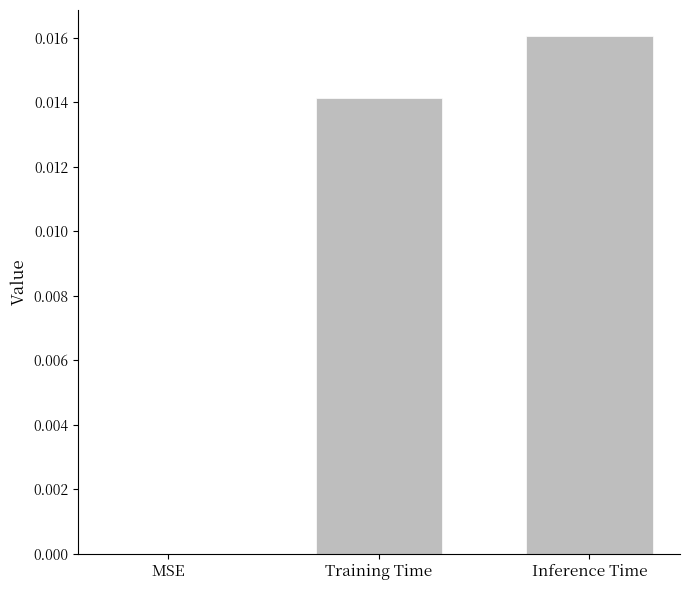

True or false: the data shows 0.0 at MSE.

True